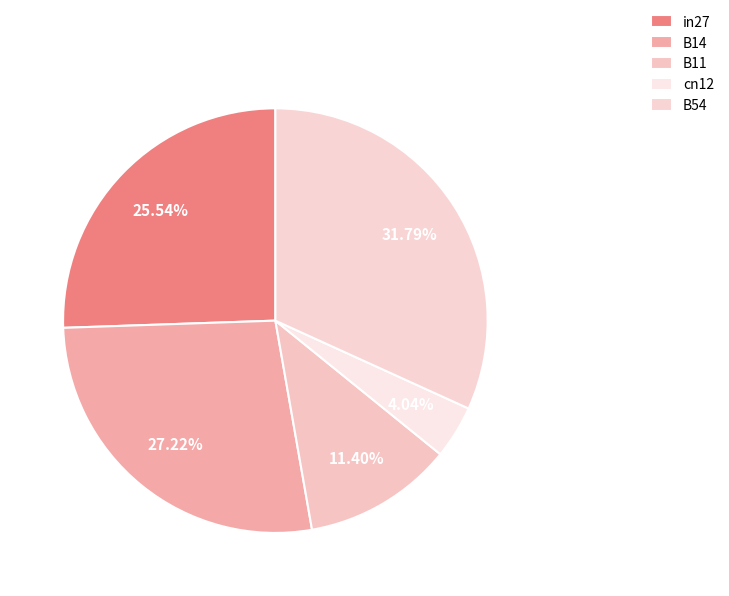

To the nearest percent, what is the average slice percentage?

20%